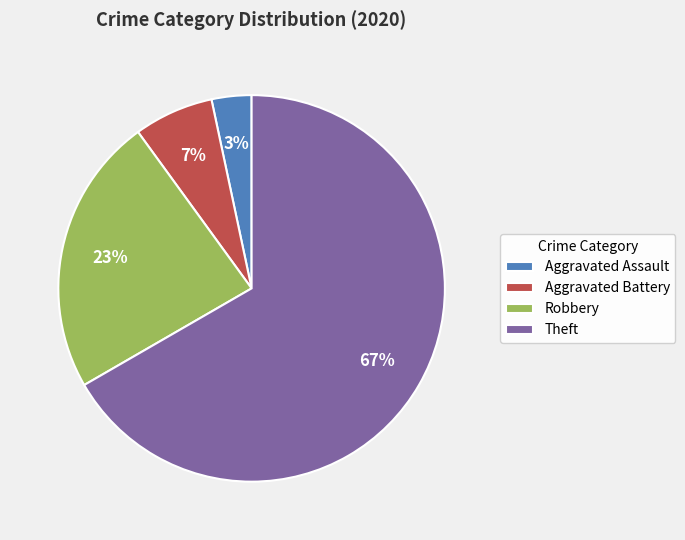

What percentage is the Robbery slice, to the nearest percent?

23%